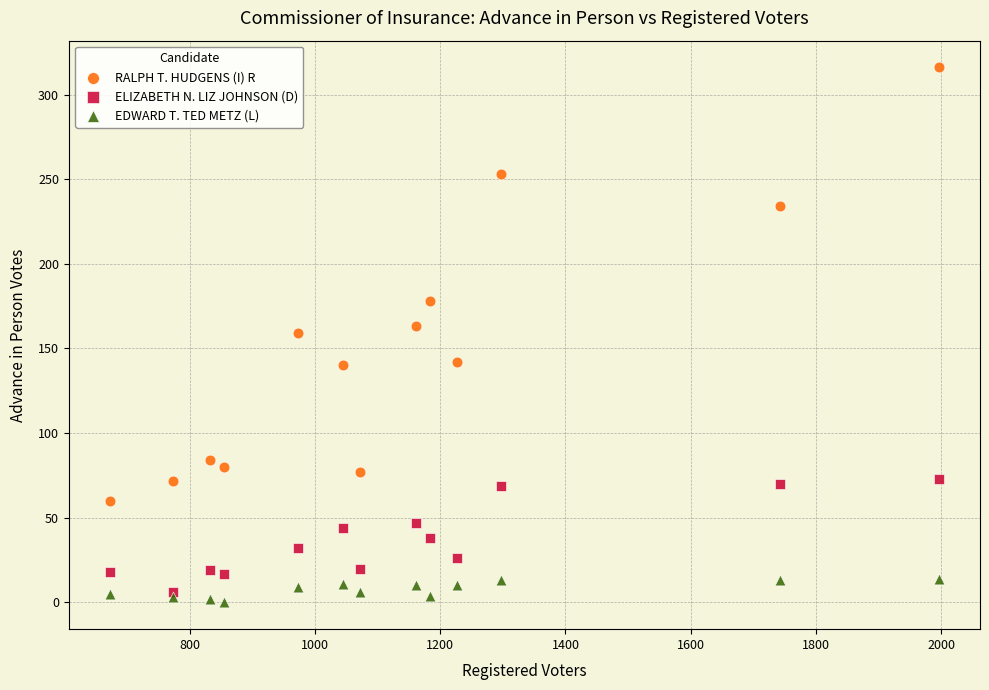

In the RALPH T. HUDGENS (I) R series, what Y value is closest to 188?

178